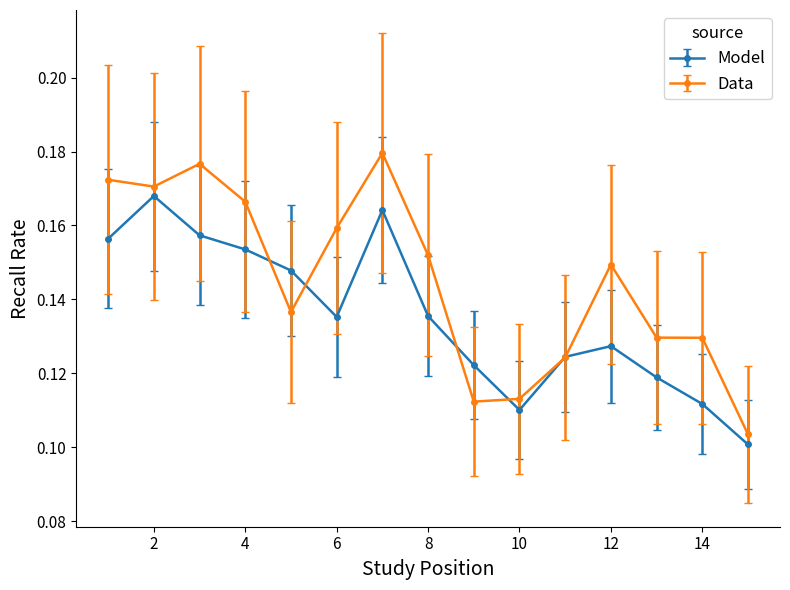

How many Model values are between 0 and 1?

15